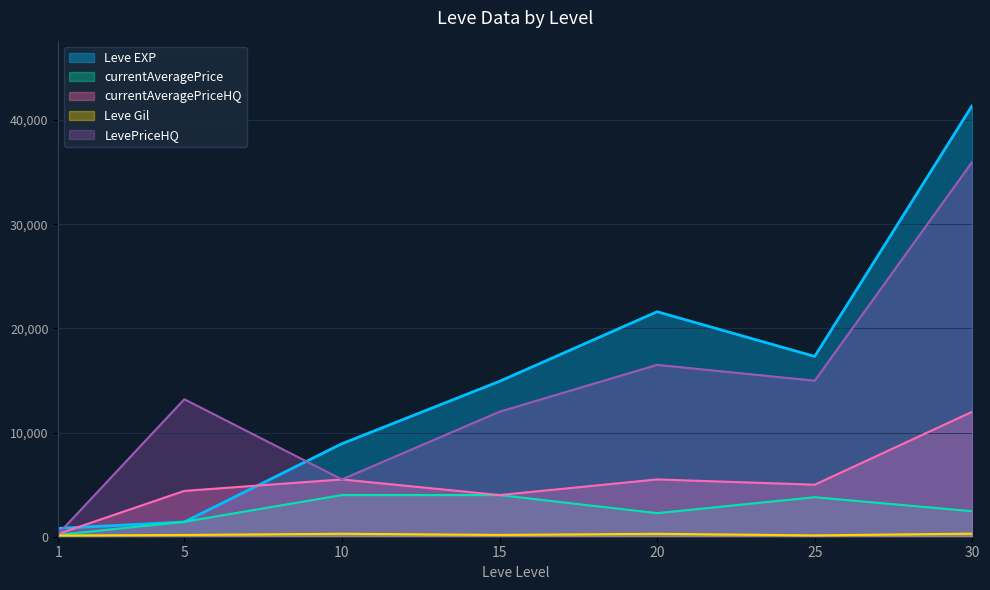

What is the difference between the maximum and second lowest values in the Leve Gil series?

170.0